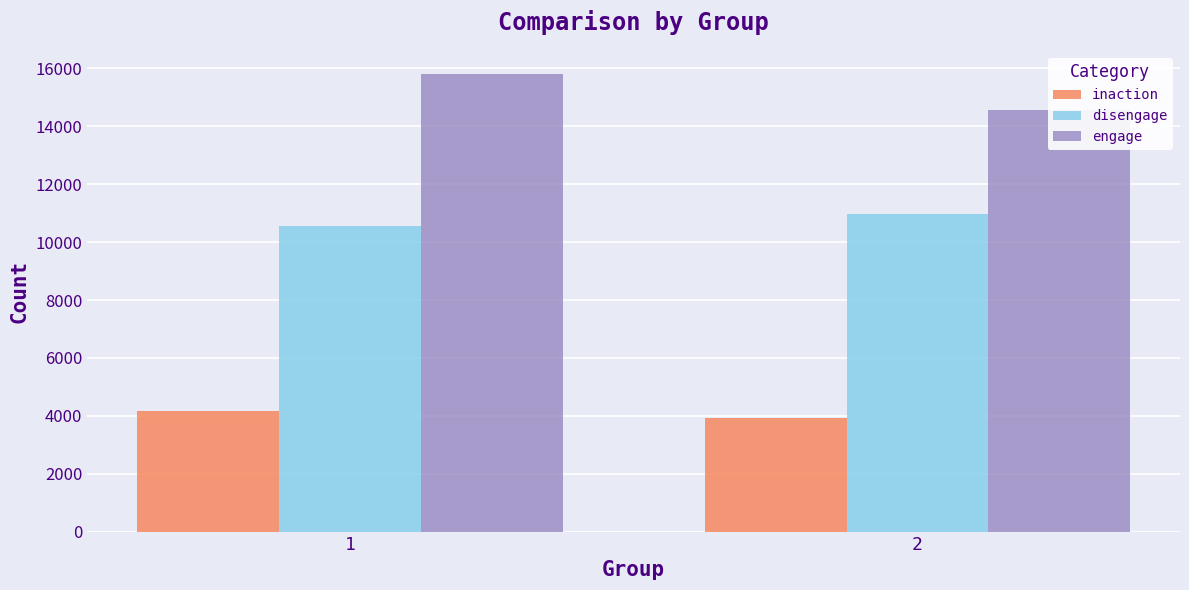

Which series has the largest range (max minus min)?

engage